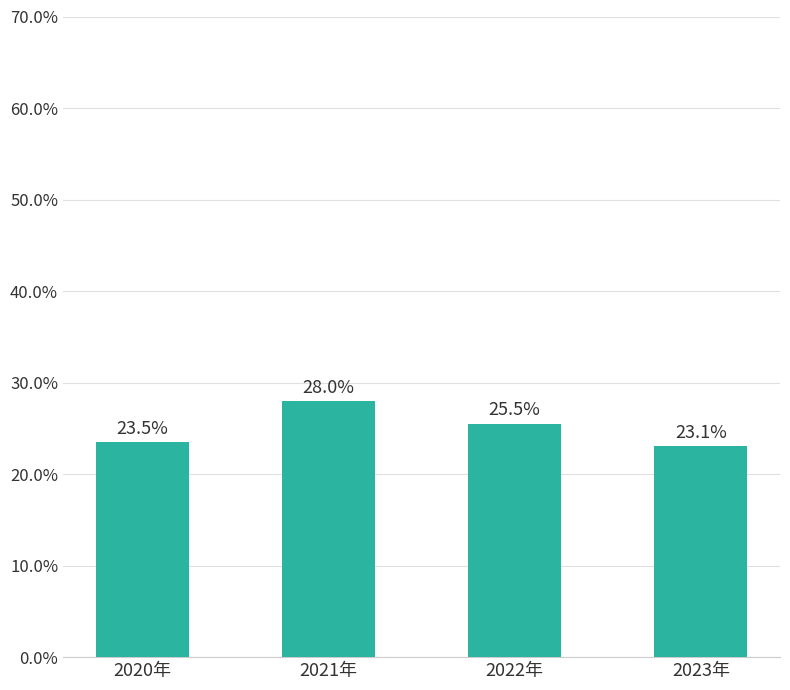

Rank the categories by value from lowest to highest.

2023年, 2020年, 2022年, 2021年